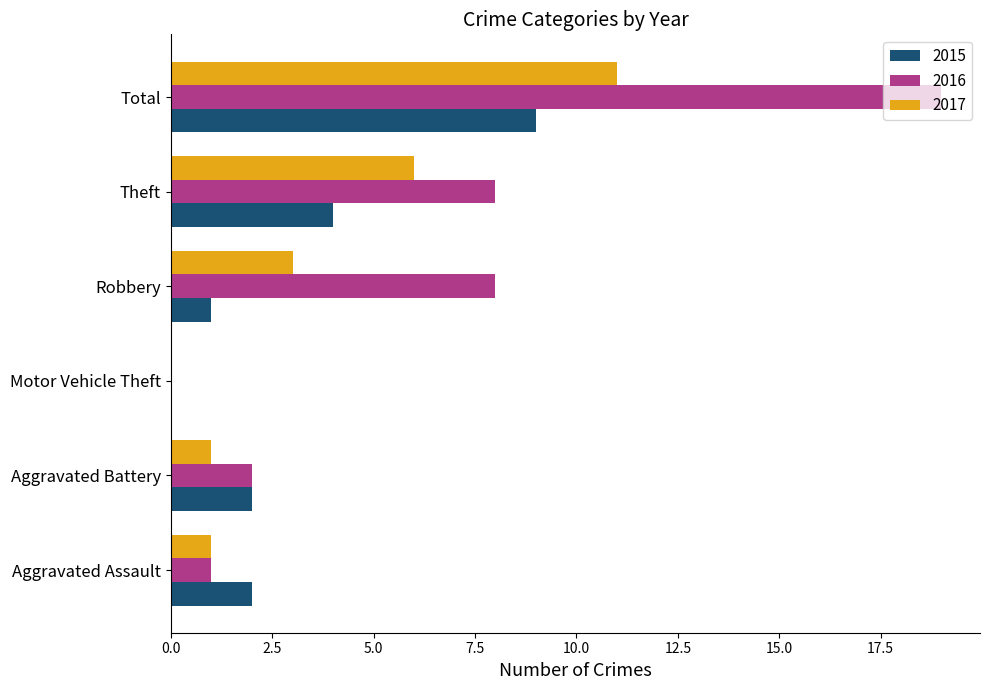

Which series has the widest spread of values?

2016